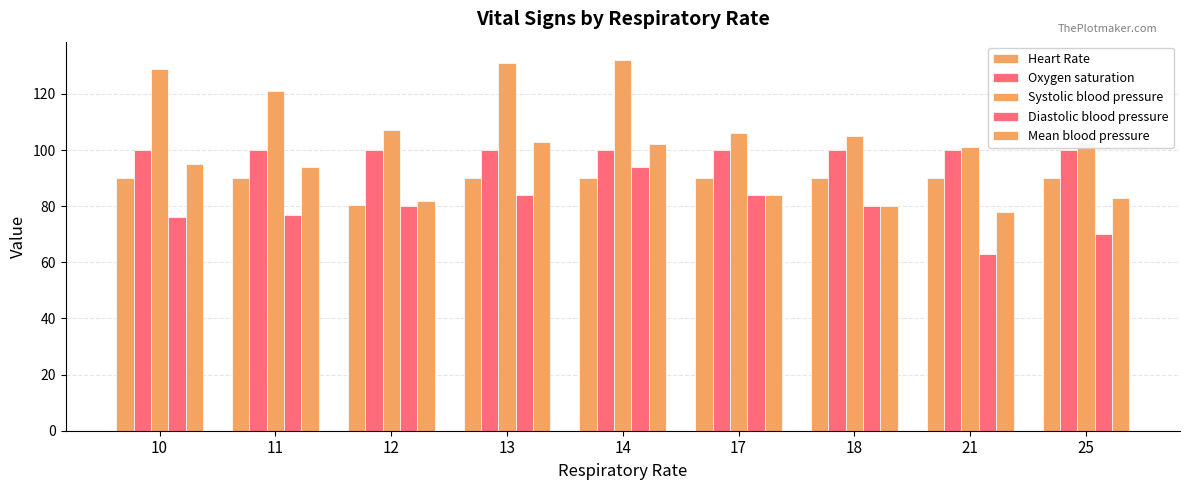

Count the number of categories in the chart.

9